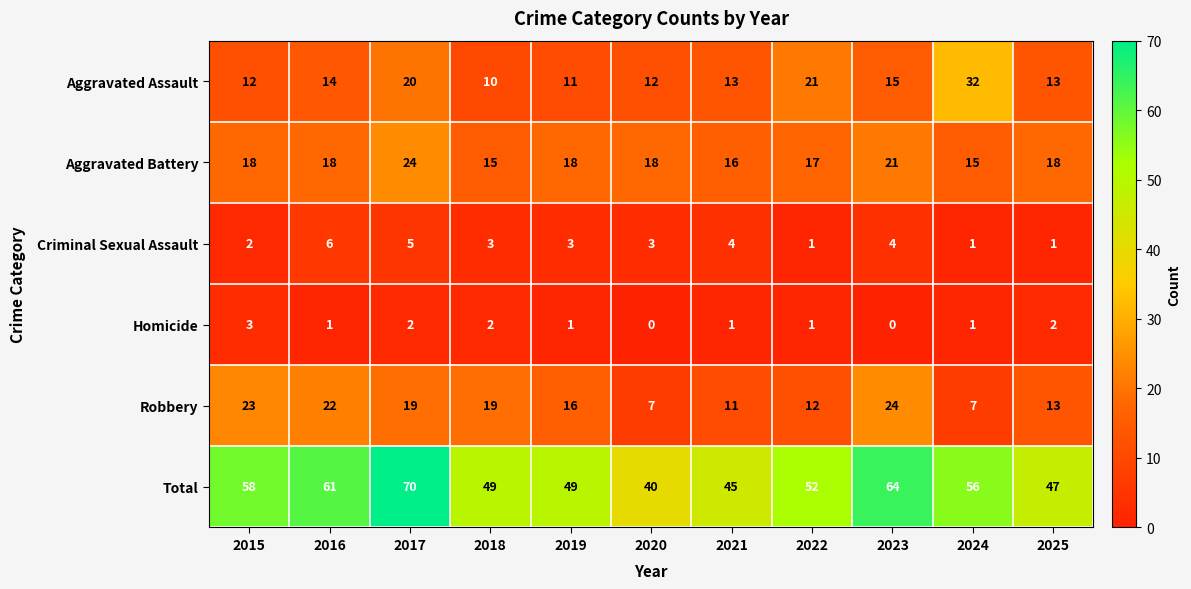

What is the difference between the maximum and second lowest values in the Aggravated Battery series?

9